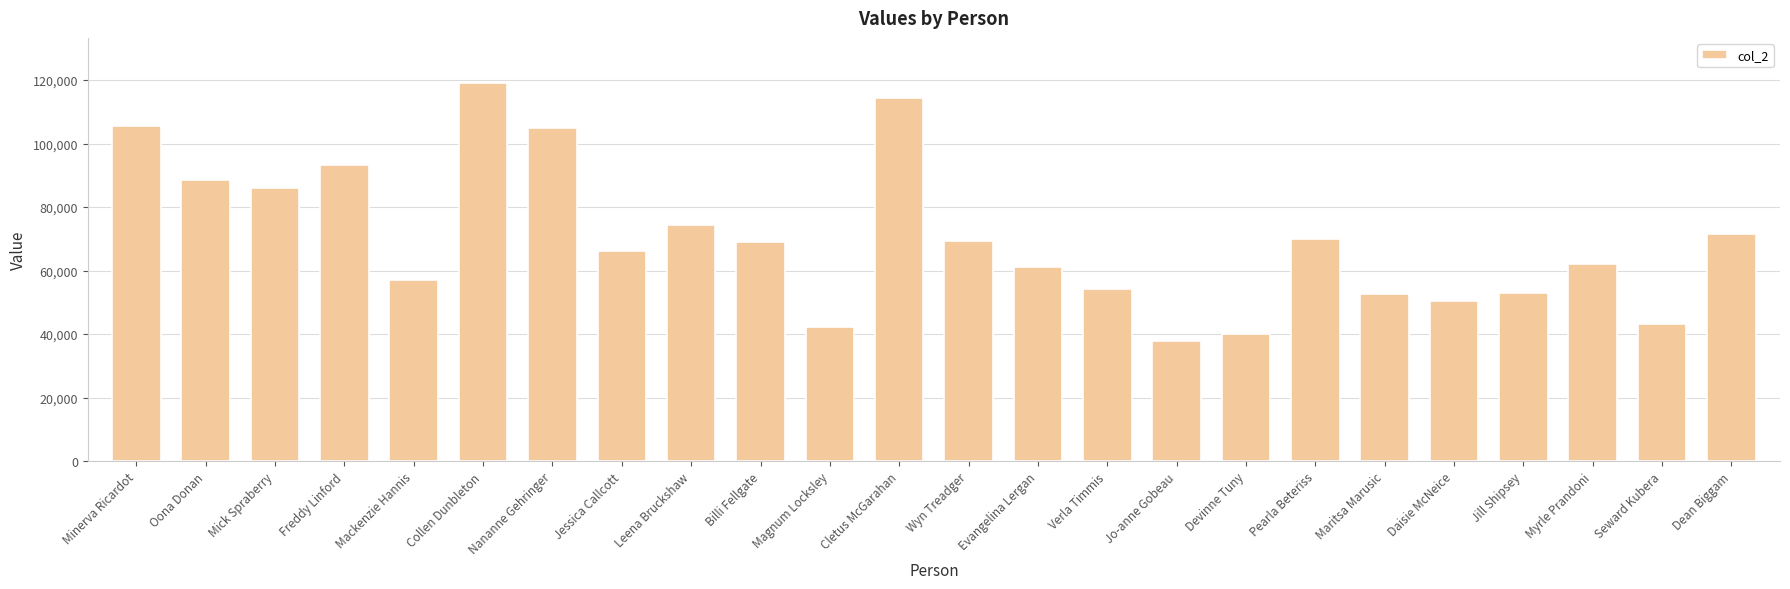

Between Jo-anne Gobeau and Freddy Linford, which is larger?

Freddy Linford